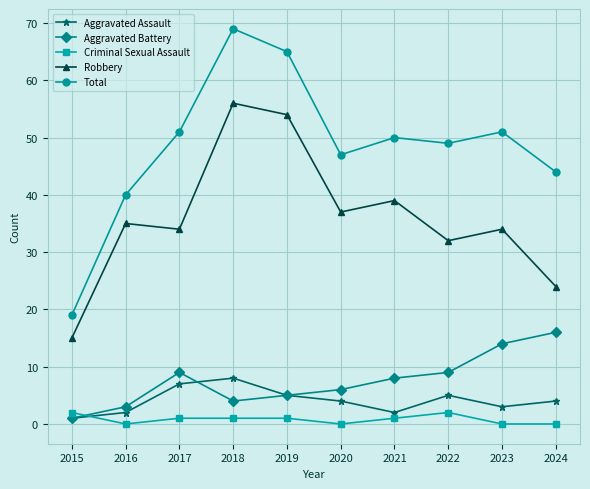

At which category is the sum across all series the highest?

2018